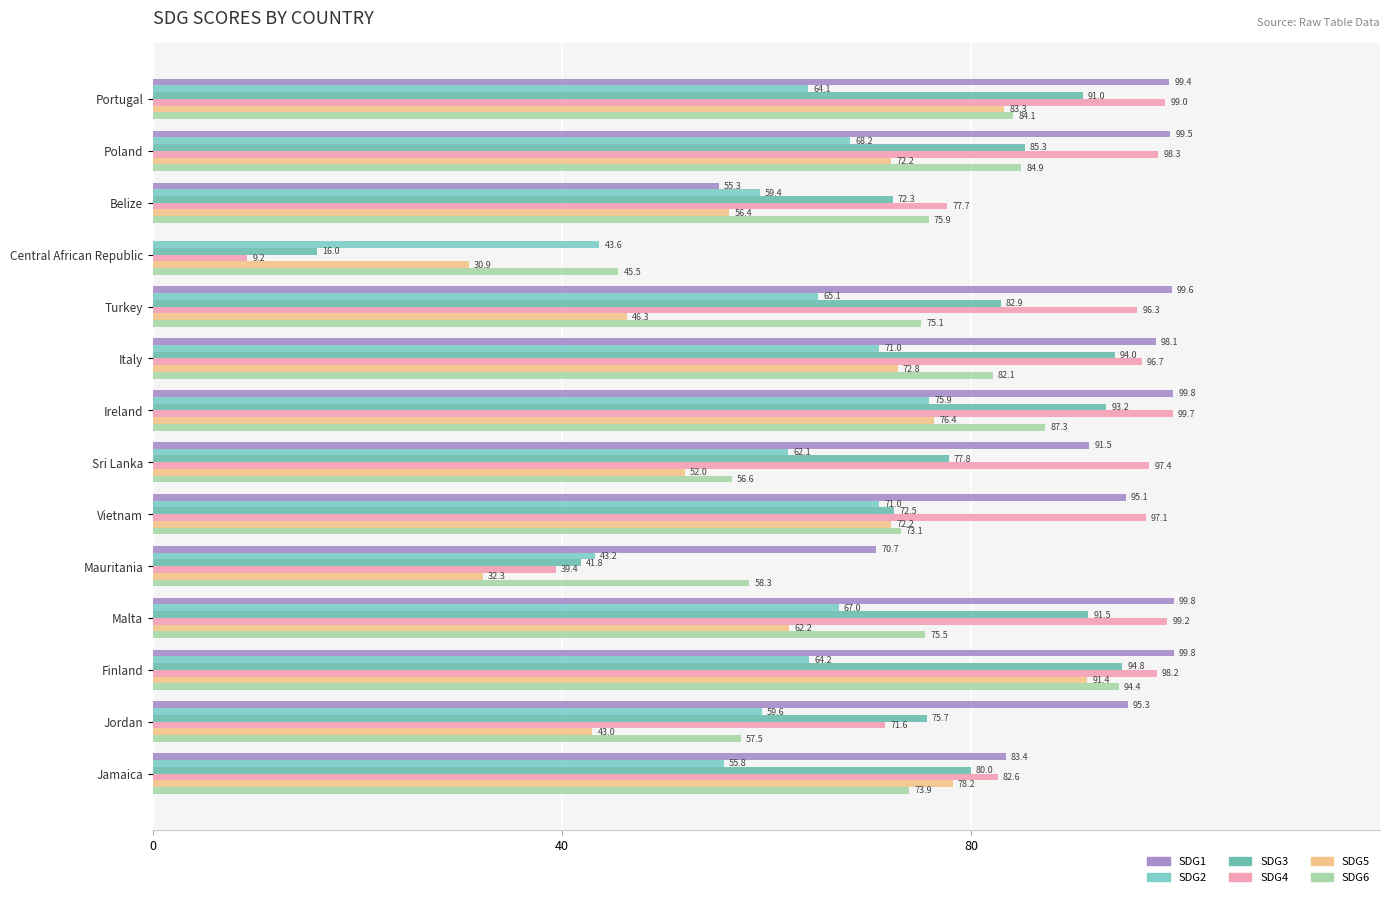

How many distinct data groups are displayed?

6